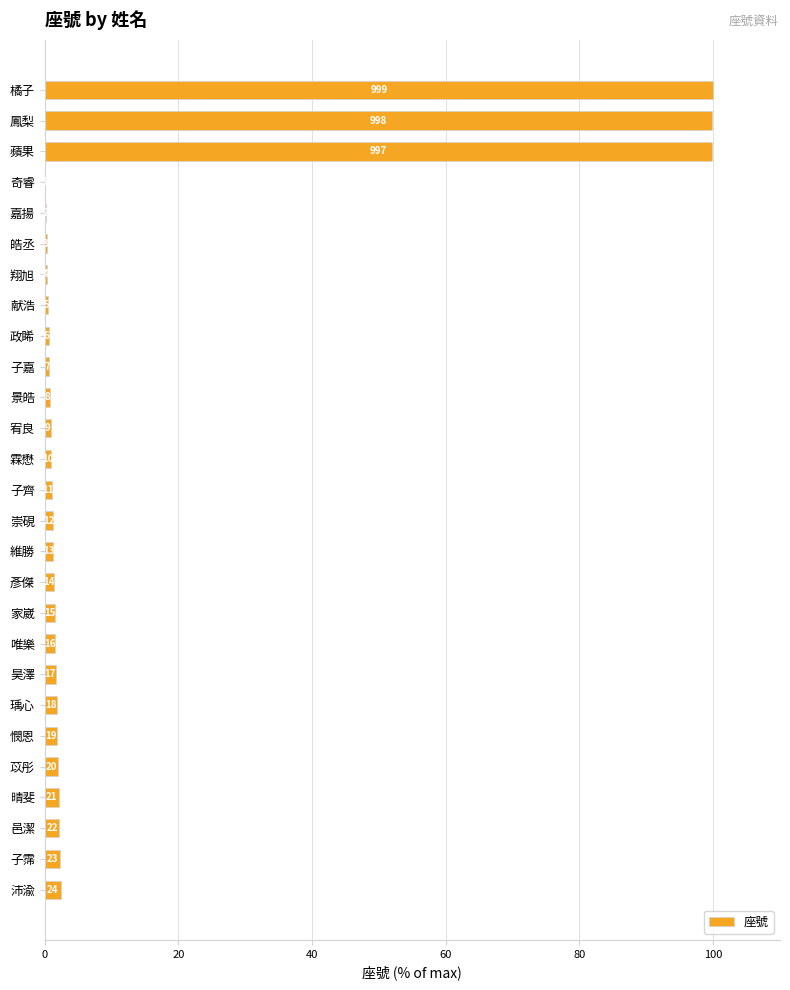

What is the difference between the maximum and minimum values?

99.9